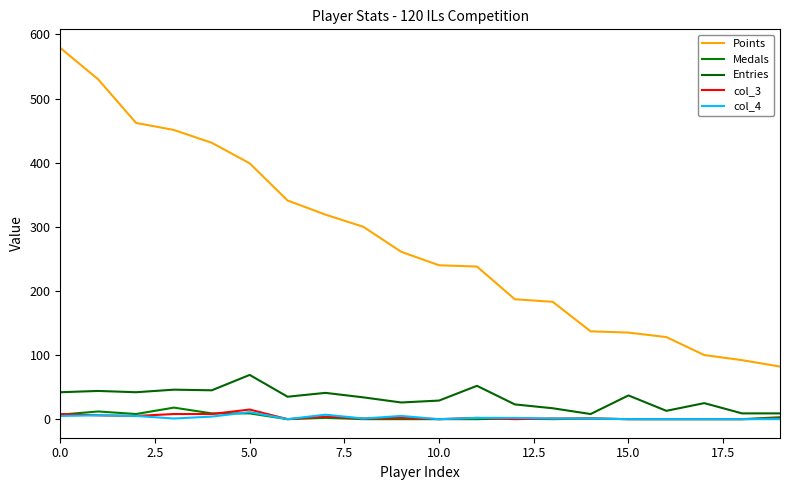

At which category does the chart reach its minimum across all series?

15.0